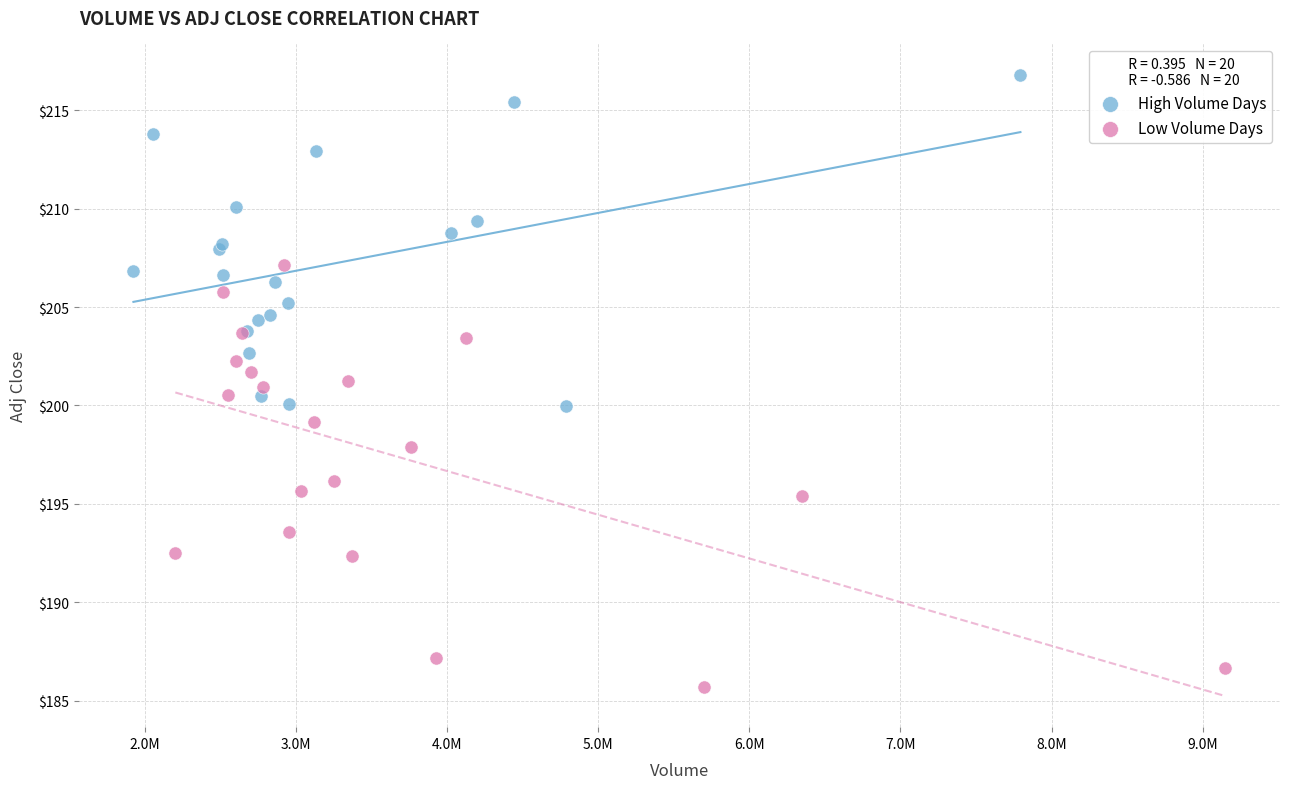

Which series reaches the maximum Y coordinate?

High Volume Days